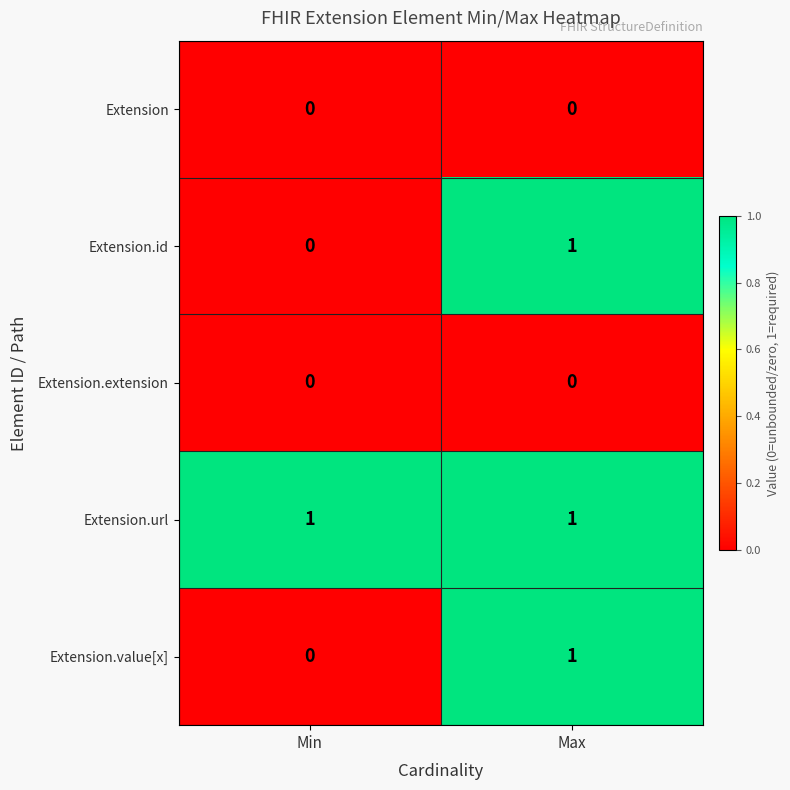

Rank the categories by Extension.value[x] value from highest to lowest.

Max, Min